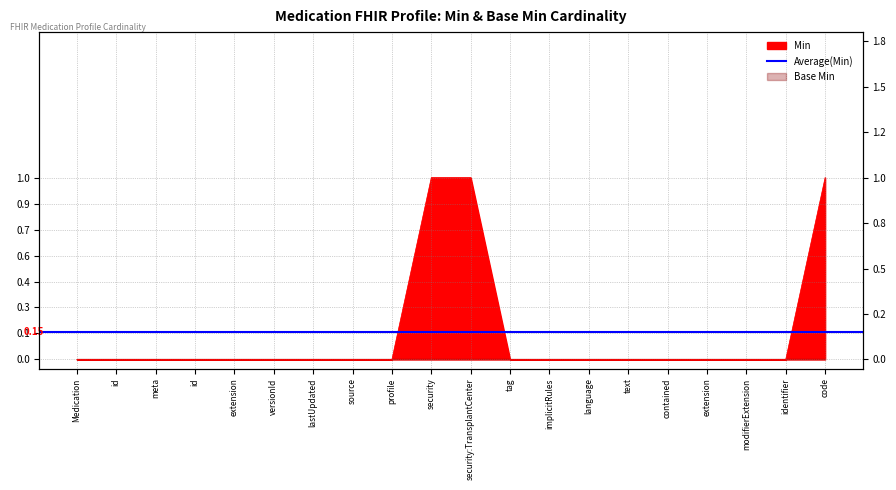

Which has a higher value, contained or code?

code